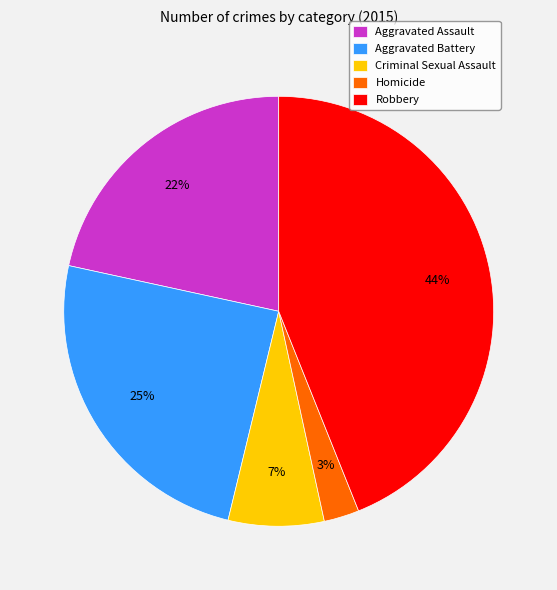

Does Criminal Sexual Assault account for over 50% of the chart?

No